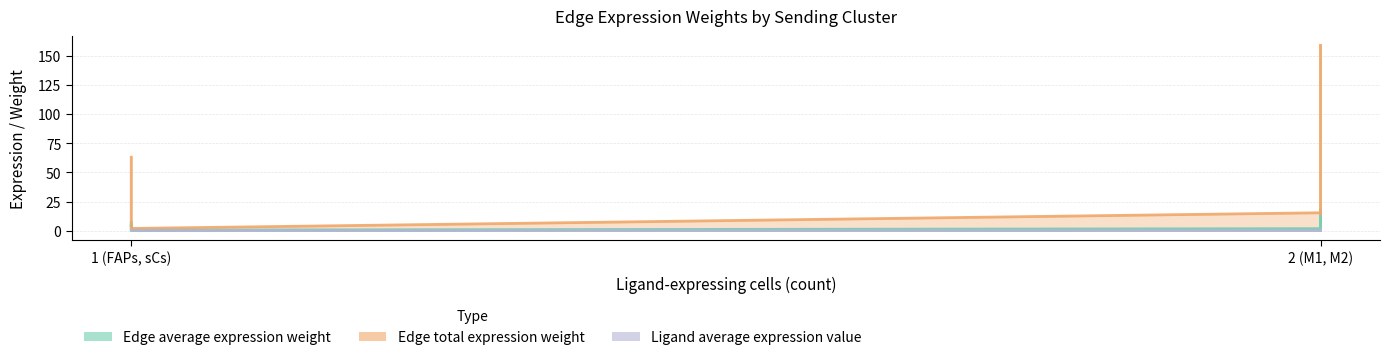

Reading left to right, list all the values displayed in this chart.

Edge average expression weight: FAPs->ECs=7.0	FAPs->FAPs=3.7	FAPs->sCs=5.1	M1->ECs=3.3	M1->FAPs=1.7	M1->sCs=2.4	M2->ECs=17.7	M2->FAPs=9.2	M2->sCs=12.8	sCs->ECs=0.7	sCs->FAPs=0.3	sCs->sCs=0.5
Edge total expression weight: FAPs->ECs=63.0	FAPs->FAPs=32.9	FAPs->sCs=30.4	M1->ECs=29.4	M1->FAPs=15.3	M1->sCs=14.2	M2->ECs=159.0	M2->FAPs=82.9	M2->sCs=76.8	sCs->ECs=3.9	sCs->FAPs=2.0	sCs->sCs=1.9
Ligand average expression value: FAPs->ECs=0.2	FAPs->FAPs=0.2	FAPs->sCs=0.2	M1->ECs=0.1	M1->FAPs=0.1	M1->sCs=0.1	M2->ECs=0.6	M2->FAPs=0.6	M2->sCs=0.6	sCs->ECs=0.0	sCs->FAPs=0.0	sCs->sCs=0.0